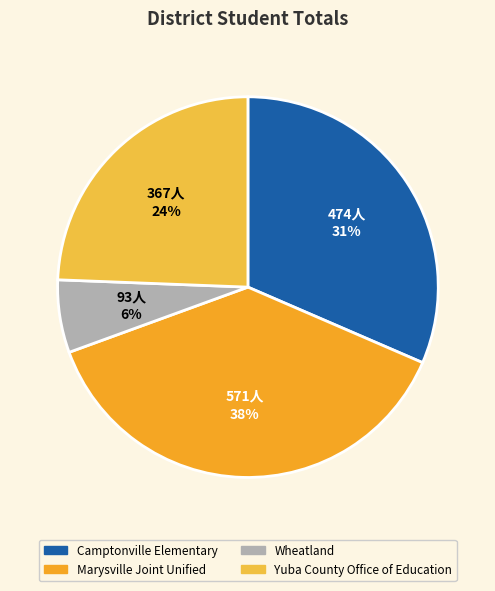

How many segments does this pie chart have?

4